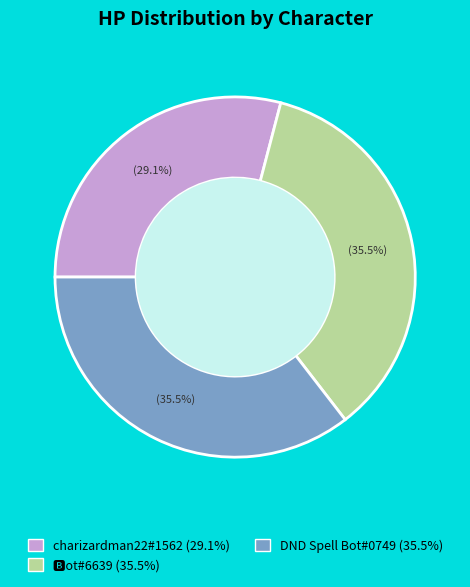

The 🅱ot#6639 slice represents 49% of the pie. True or false?

False